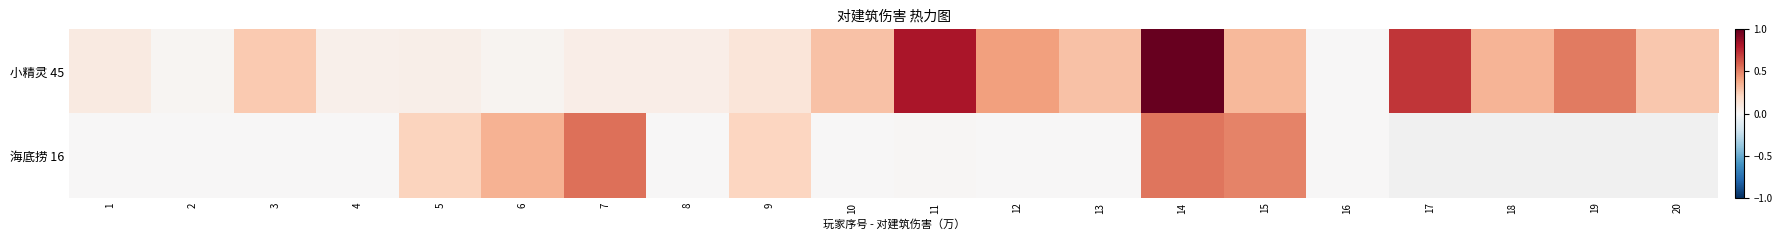

What is the sum of all 小精灵 45 values?

5.7